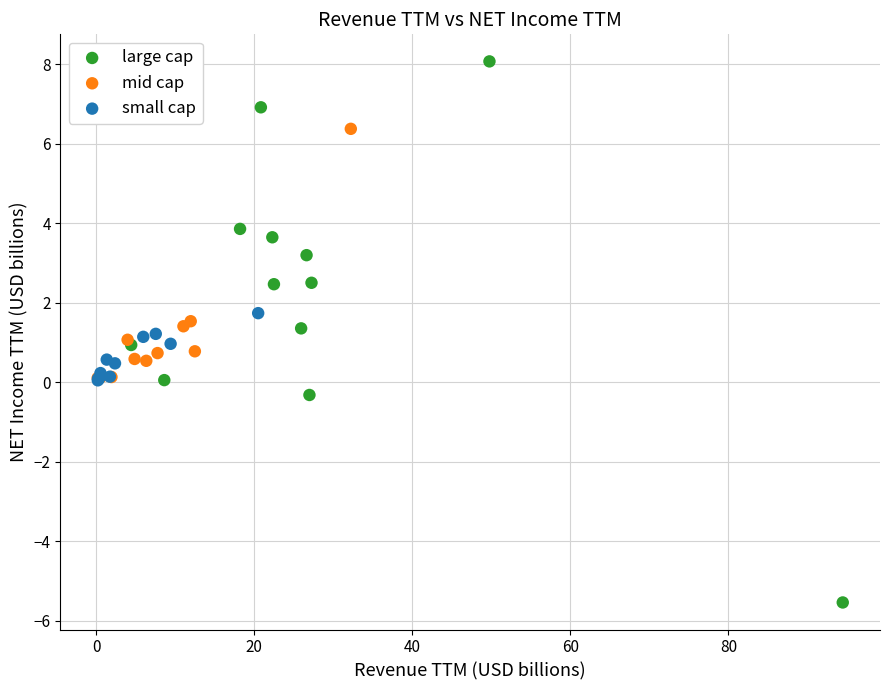

Which series contains the lowest Y value?

large cap